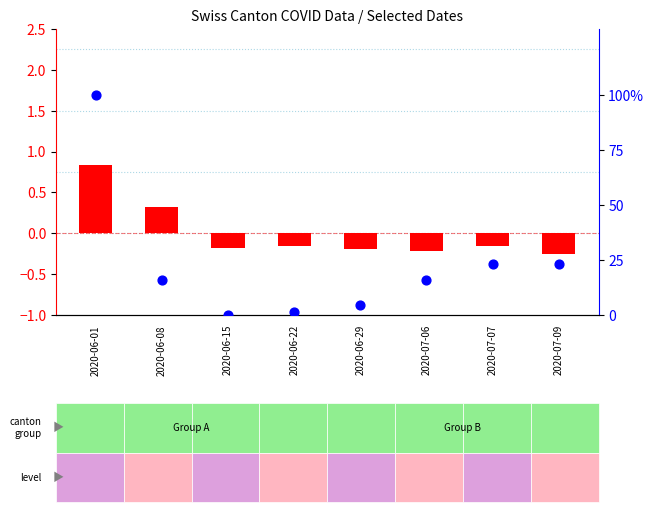

What is the total value across all series at 2020-06-29?

4.3